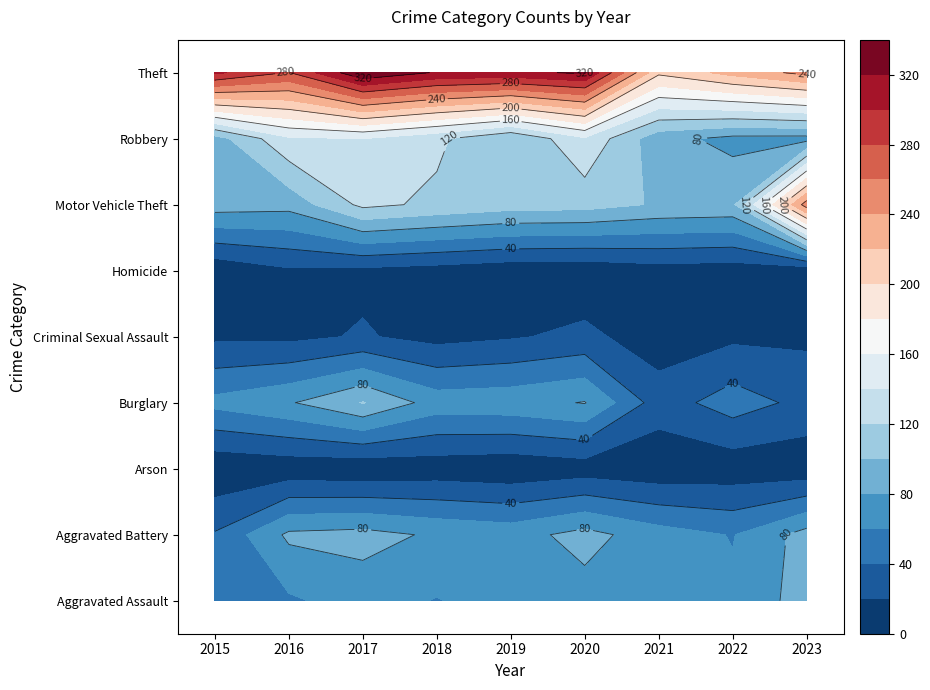

Reading right to left, list all the values displayed in this chart.

Aggravated Assault: 2023=89	2022=64	2021=73	2020=72	2019=70	2018=59	2017=69	2016=57	2015=45
Aggravated Battery: 2023=88	2022=59	2021=69	2020=87	2019=72	2018=77	2017=87	2016=84	2015=42
Arson: 2023=6	2022=7	2021=5	2020=9	2019=4	2018=7	2017=4	2016=6	2015=3
Burglary: 2023=34	2022=50	2021=30	2020=81	2019=73	2018=71	2017=101	2016=78	2015=66
Criminal Sexual Assault: 2023=16	2022=16	2021=9	2020=25	2019=18	2018=13	2017=22	2016=15	2015=16
Homicide: 2023=5	2022=9	2021=11	2020=5	2019=6	2018=11	2017=15	2016=17	2015=4
Motor Vehicle Theft: 2023=251	2022=96	2021=98	2020=108	2019=109	2018=116	2017=125	2016=87	2015=90
Robbery: 2023=73	2022=74	2021=87	2020=137	2019=100	2018=124	2017=140	2016=137	2015=91
Theft: 2023=246	2022=227	2021=204	2020=323	2019=315	2018=318	2017=338	2016=279	2015=304